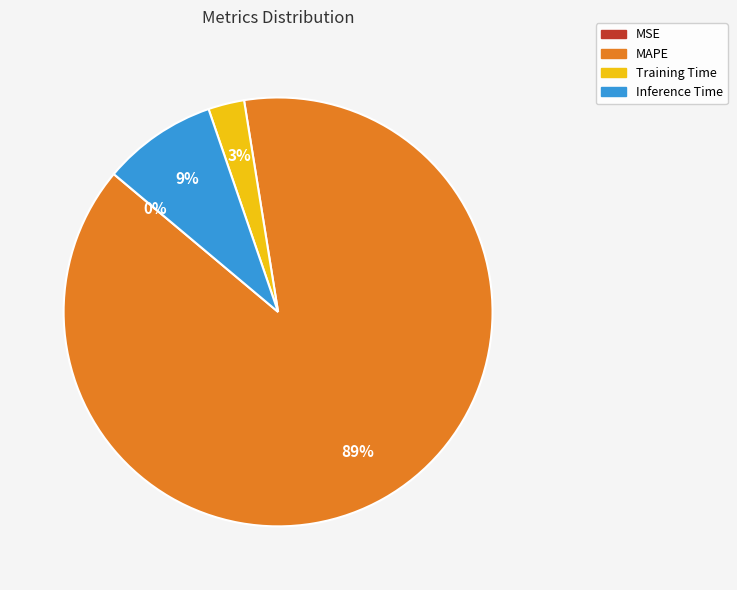

Between Training Time and MAPE, which is larger?

MAPE